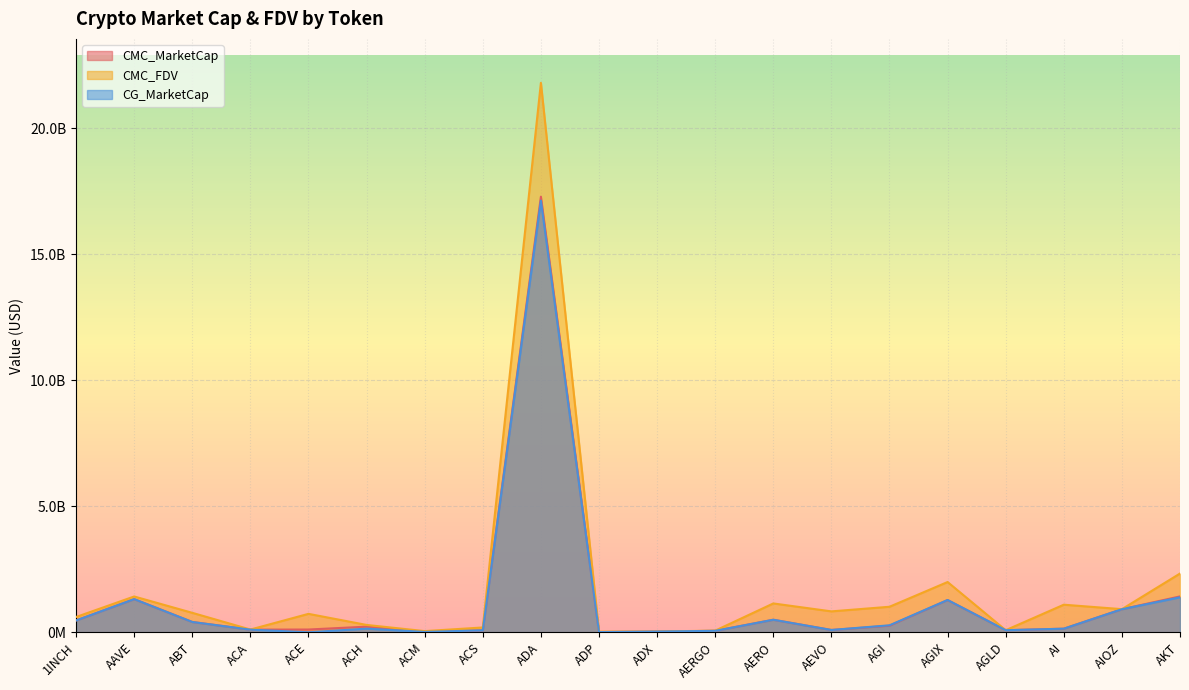

What is the difference between the CG_MarketCap values at AGLD and AI?

60209401